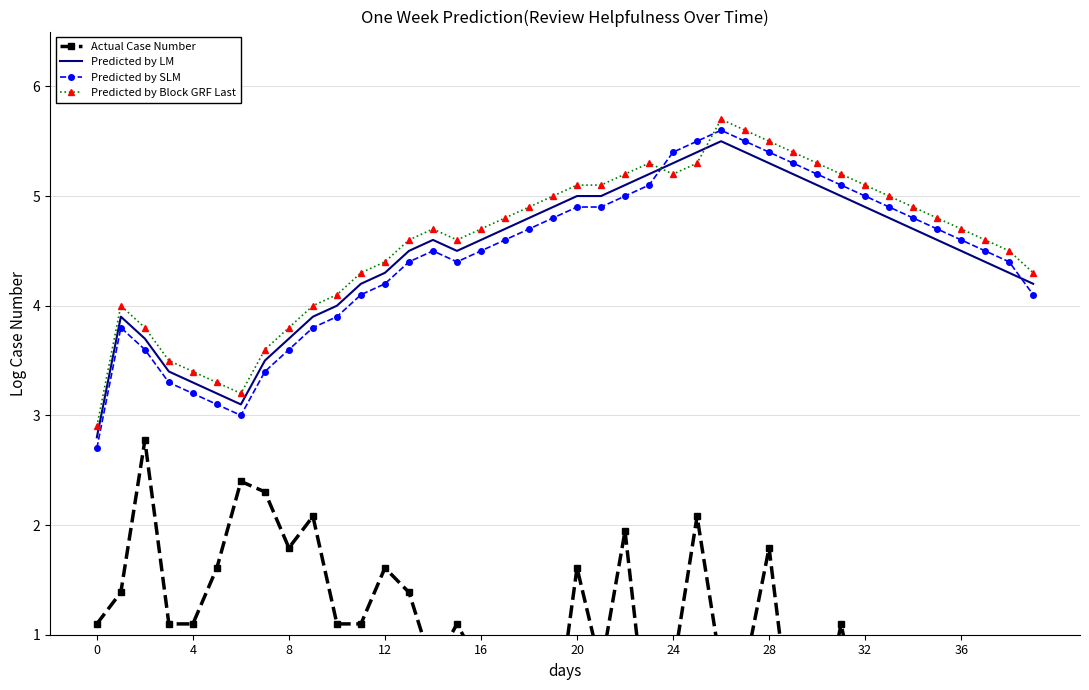

What are all the series names shown in the legend?

Actual Case Number, Predicted by LM, Predicted by SLM, Predicted by Block GRF Last